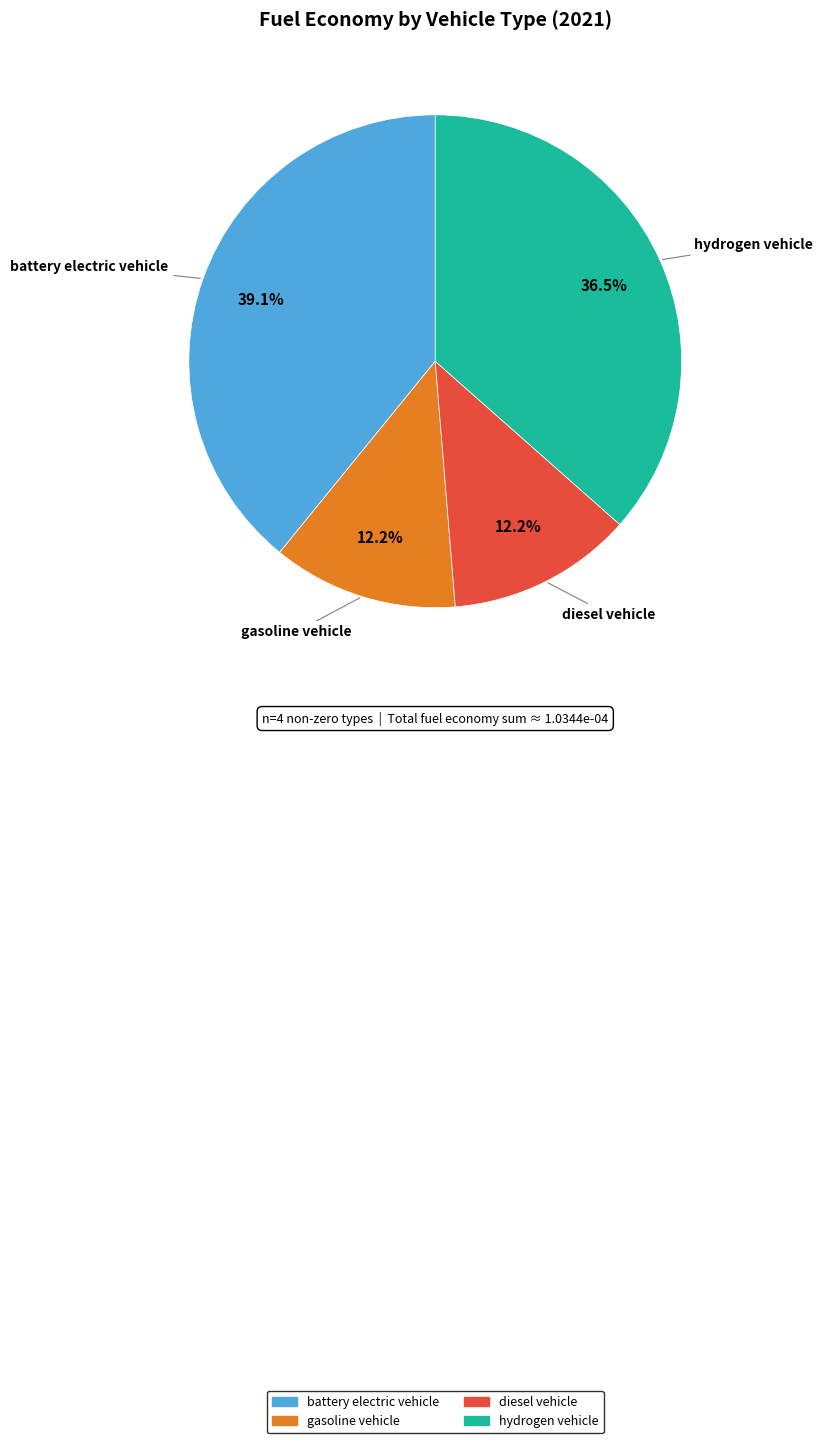

Does any single category account for the majority?

No